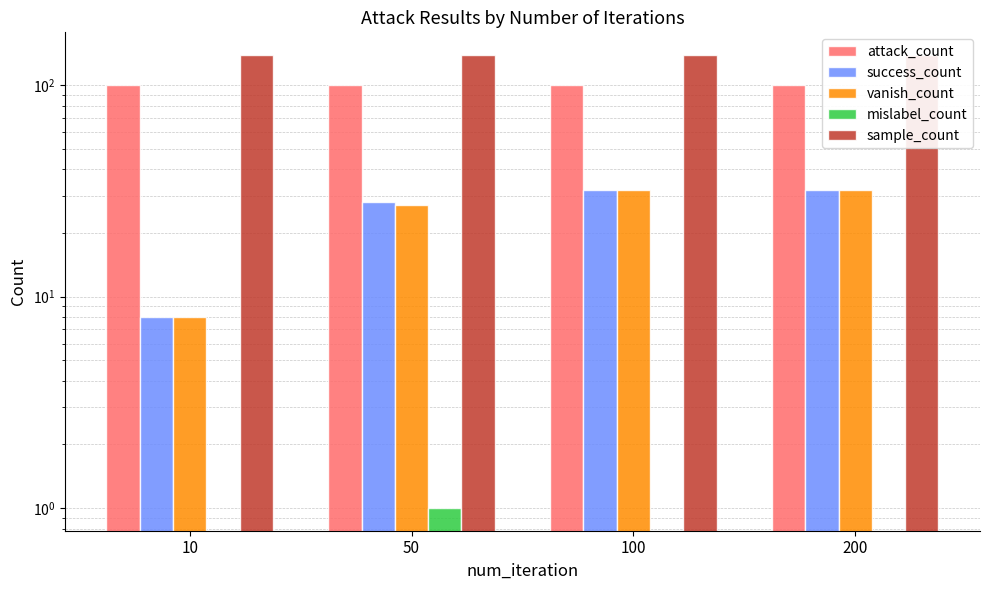

Is the value of mislabel_count at 10 greater than the value of attack_count at 10?

No